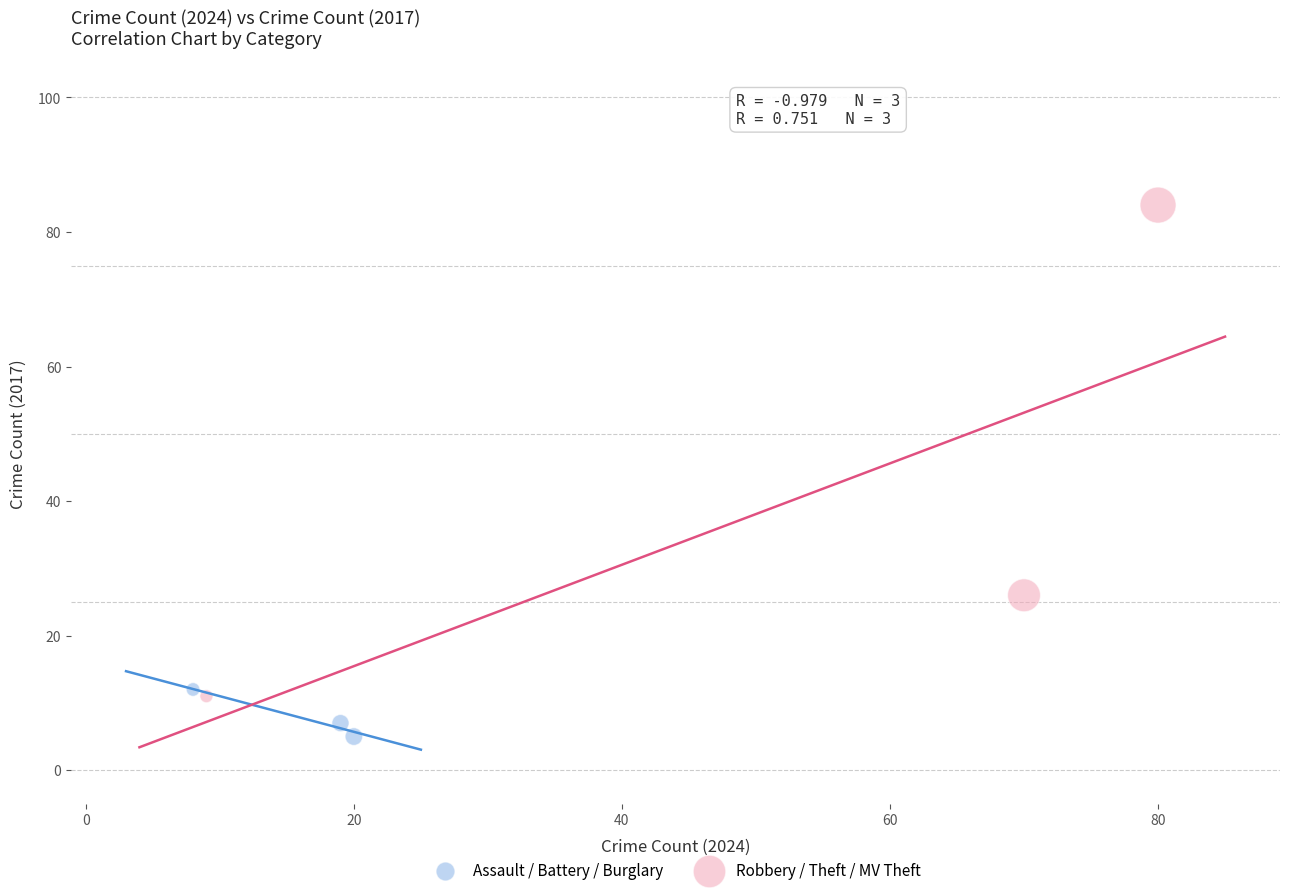

Which series reaches the minimum Y coordinate?

Assault / Battery / Burglary